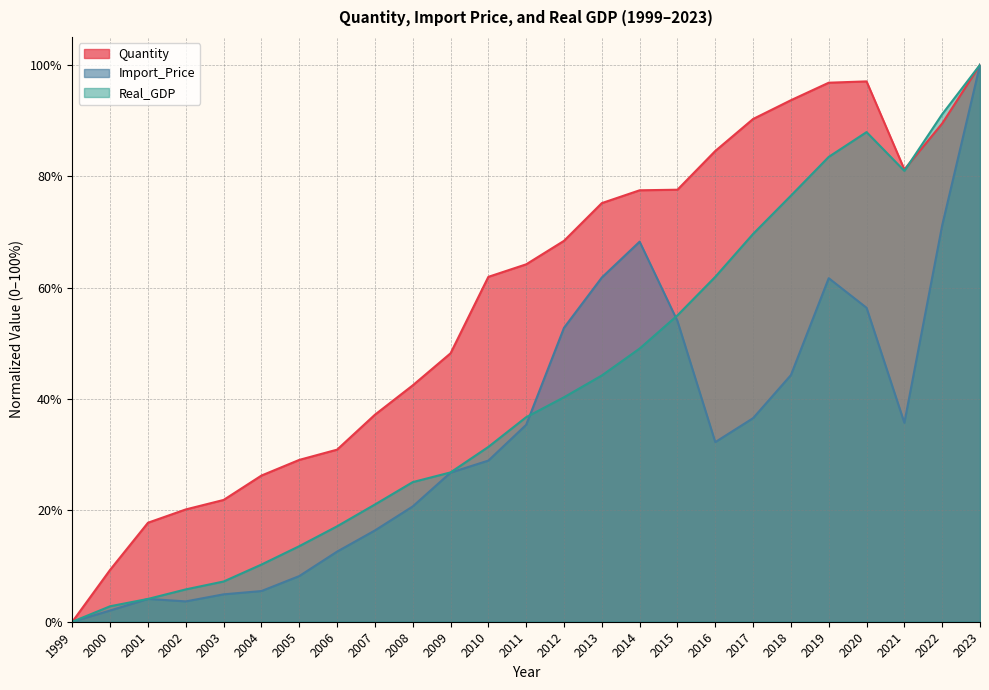

Reading left to right, extract all data points from this chart.

Quantity: 0.0	0.1	0.2	0.2	0.2	0.3	0.3	0.3	0.4	0.4	0.5	0.6	0.6	0.7	0.8	0.8	0.8	0.8	0.9	0.9	1.0	1.0	0.8	0.9	1.0
Import_Price: 0.0	0.0	0.0	0.0	0.0	0.1	0.1	0.1	0.2	0.2	0.3	0.3	0.4	0.5	0.6	0.7	0.5	0.3	0.4	0.4	0.6	0.6	0.4	0.7	1.0
Real_GDP: 0.0	0.0	0.0	0.1	0.1	0.1	0.1	0.2	0.2	0.3	0.3	0.3	0.4	0.4	0.4	0.5	0.6	0.6	0.7	0.8	0.8	0.9	0.8	0.9	1.0